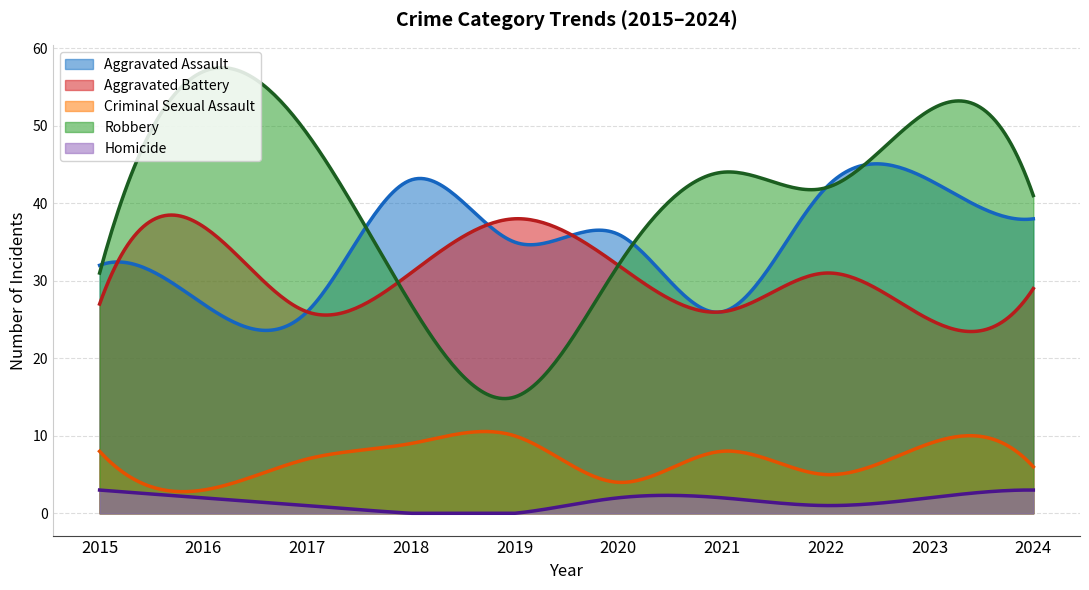

How many intersections are there between Robbery and Aggravated Battery?

2